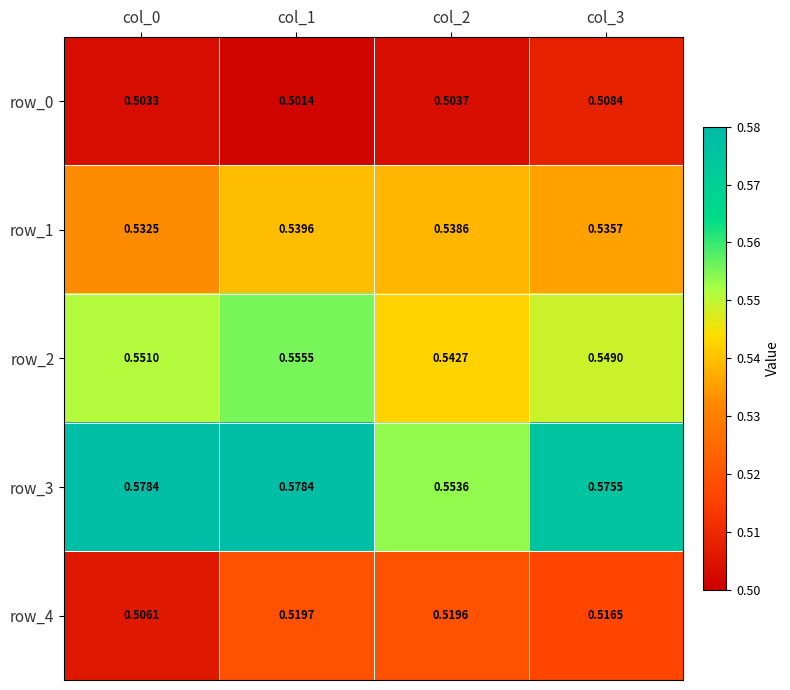

What is the sum of all row_0 values?

2.0